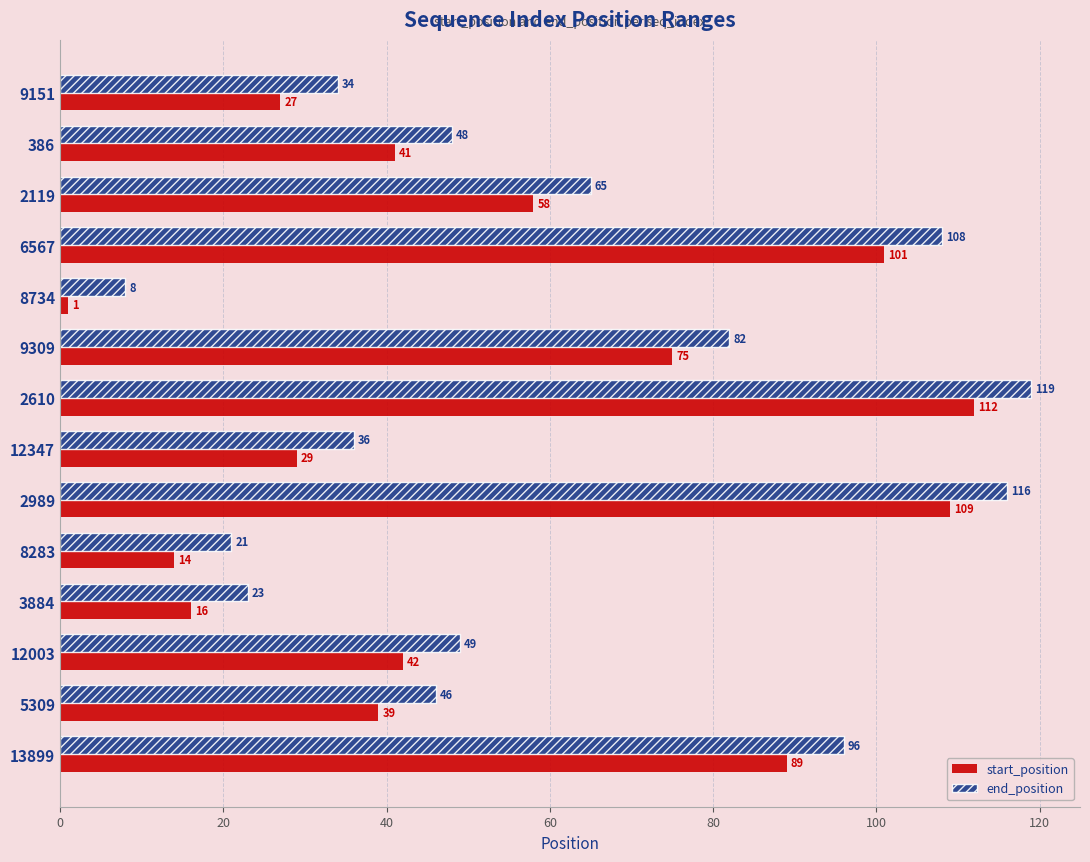

Rank the series by their maximum value, from lowest to highest.

start_position, end_position